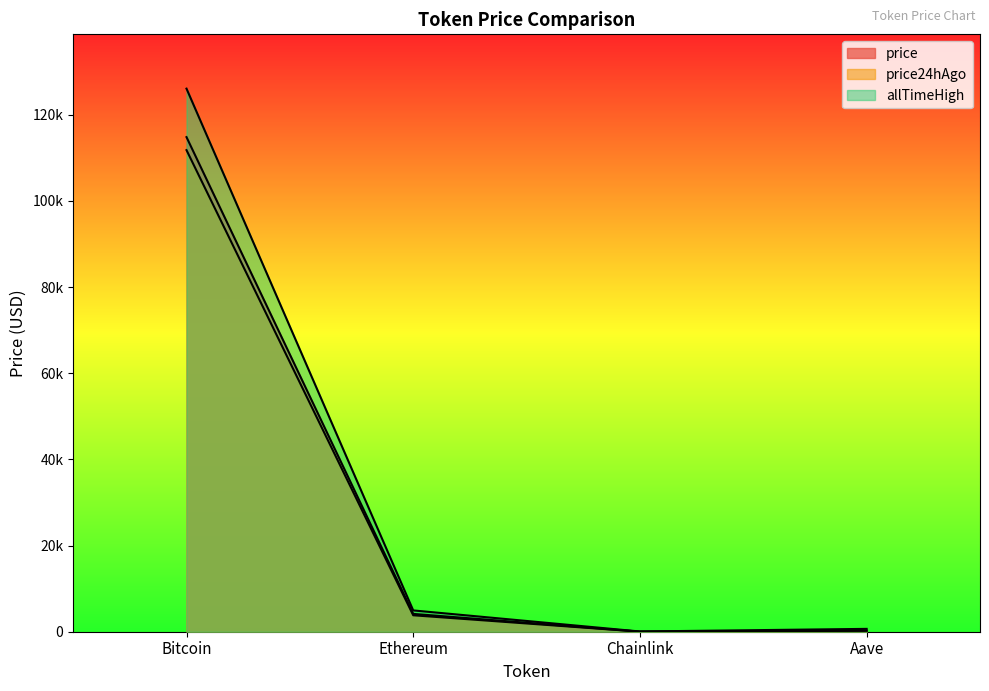

At which label does price first exceed 4139?

Bitcoin